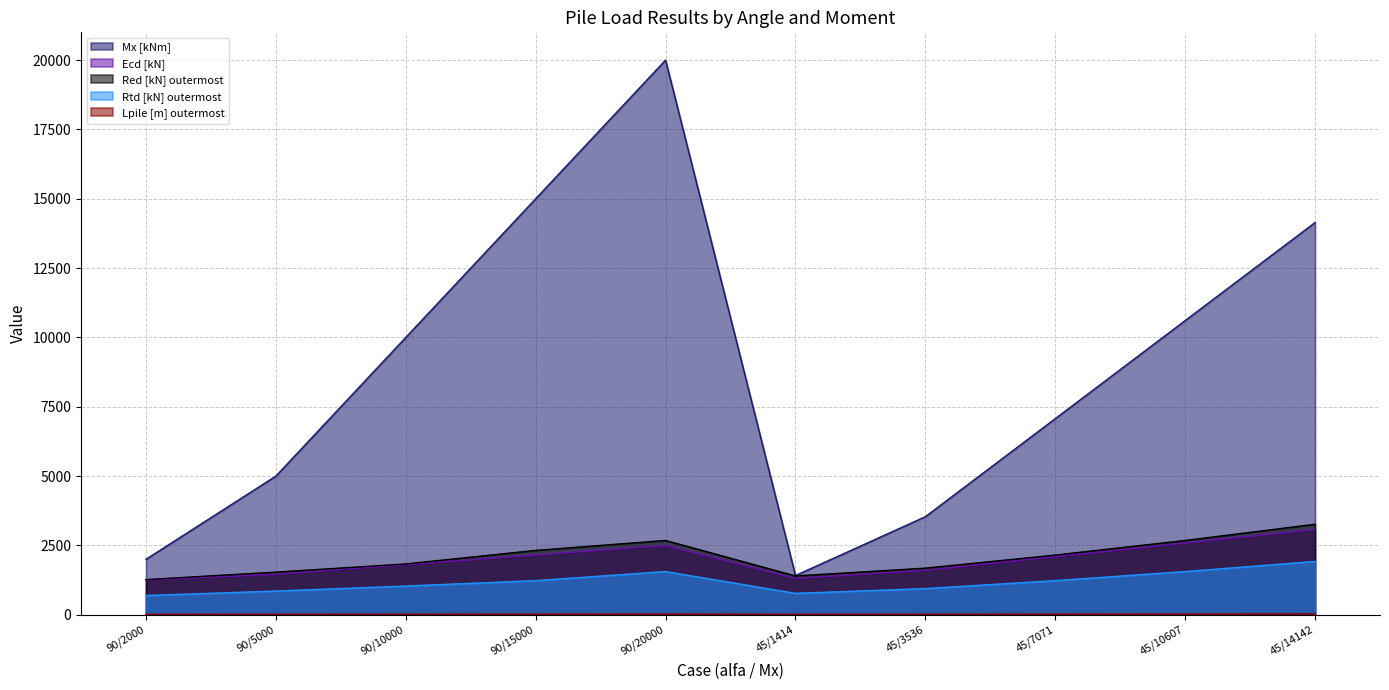

How many interior local valleys does the Ecd [kN] series have?

1